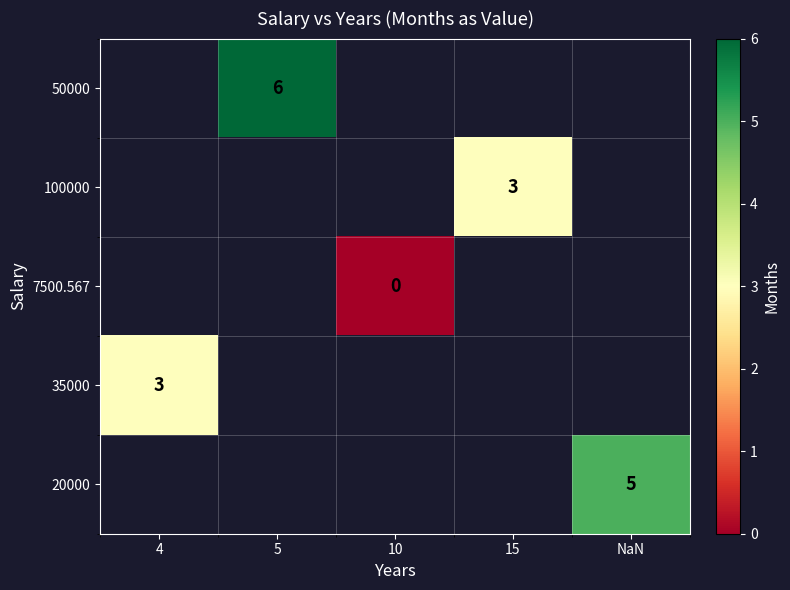

Which category has the highest value across all series?

5